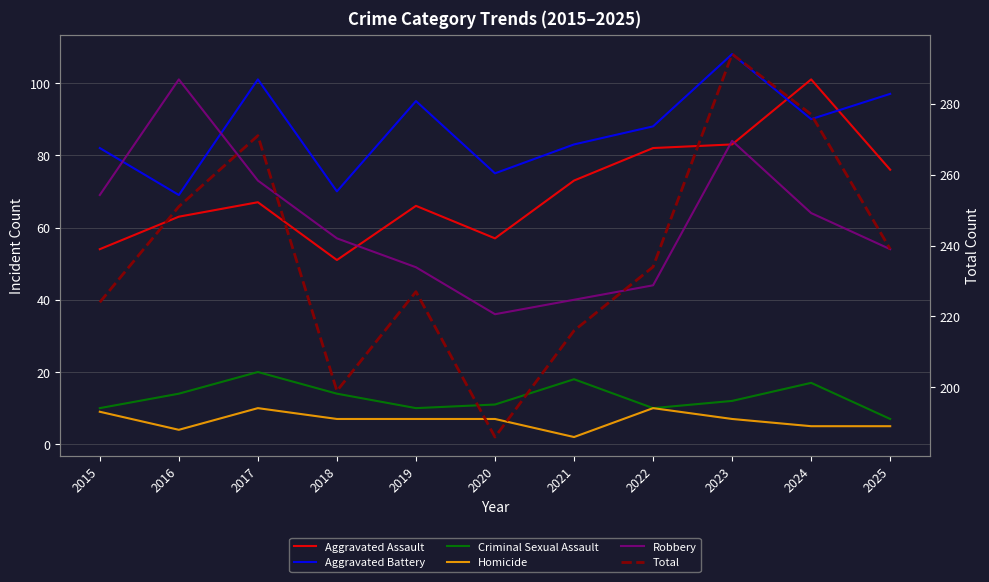

What are all the series names shown in the legend?

Aggravated Assault, Aggravated Battery, Criminal Sexual Assault, Homicide, Robbery, Total